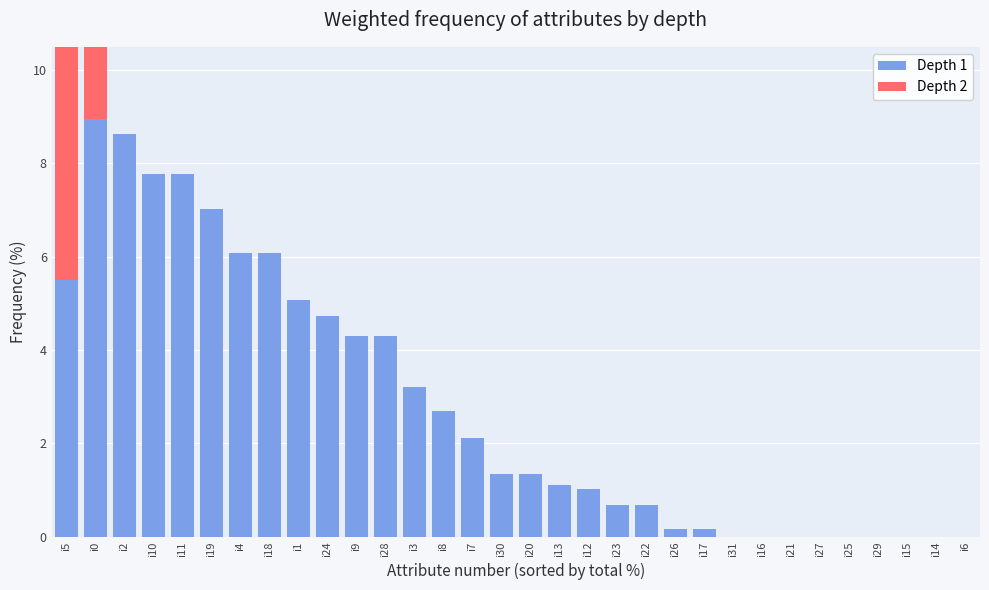

Reading right to left, extract all data points from this chart.

Depth 1: 0.0	0.0	0.0	0.0	0.0	0.0	0.0	0.0	0.0	0.2	0.2	0.7	0.7	1.0	1.1	1.4	1.4	2.1	2.7	3.2	4.3	4.3	4.7	5.1	6.1	6.1	7.0	7.8	7.8	8.6	9.0	5.5
Depth 2: 0.0	0.0	0.0	0.0	0.0	0.0	0.0	0.0	0.0	0.0	0.0	0.0	0.0	0.0	0.0	0.0	0.0	0.0	0.0	0.0	0.0	0.0	0.0	0.0	0.0	0.0	0.0	0.0	0.0	0.0	2.8	6.4